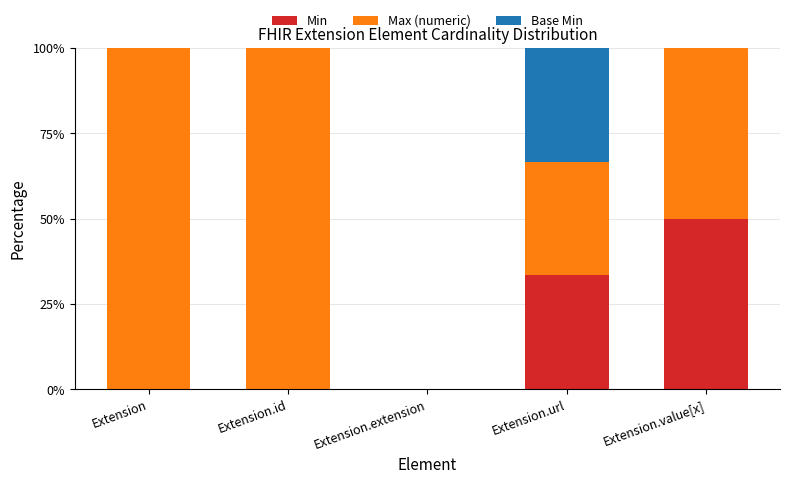

What are all the series names shown in the legend?

Min, Max (numeric), Base Min